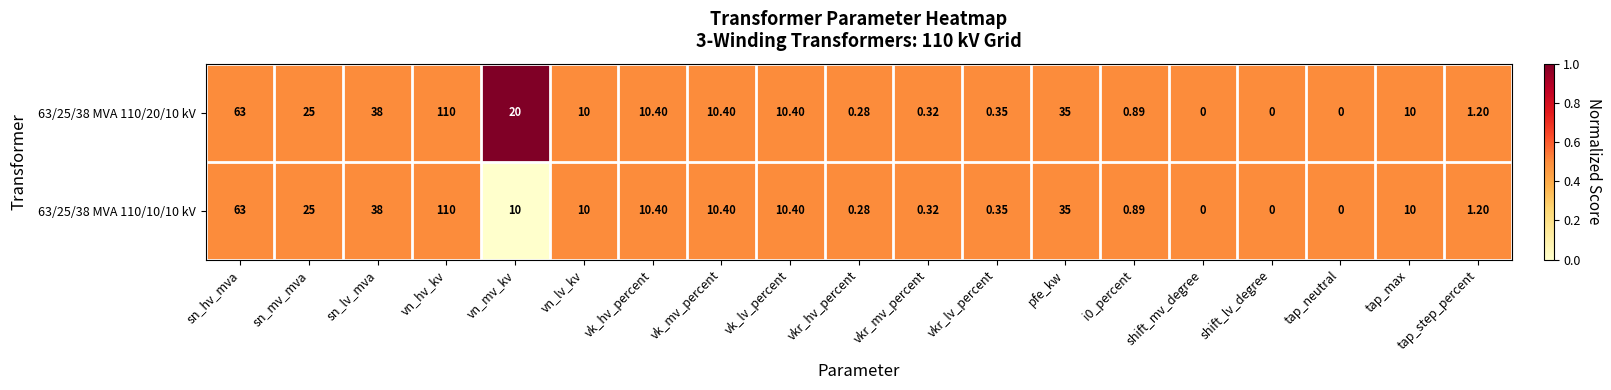

Where does the 63/25/38 MVA 110/10/10 kV series first go above 10?

sn_hv_mva